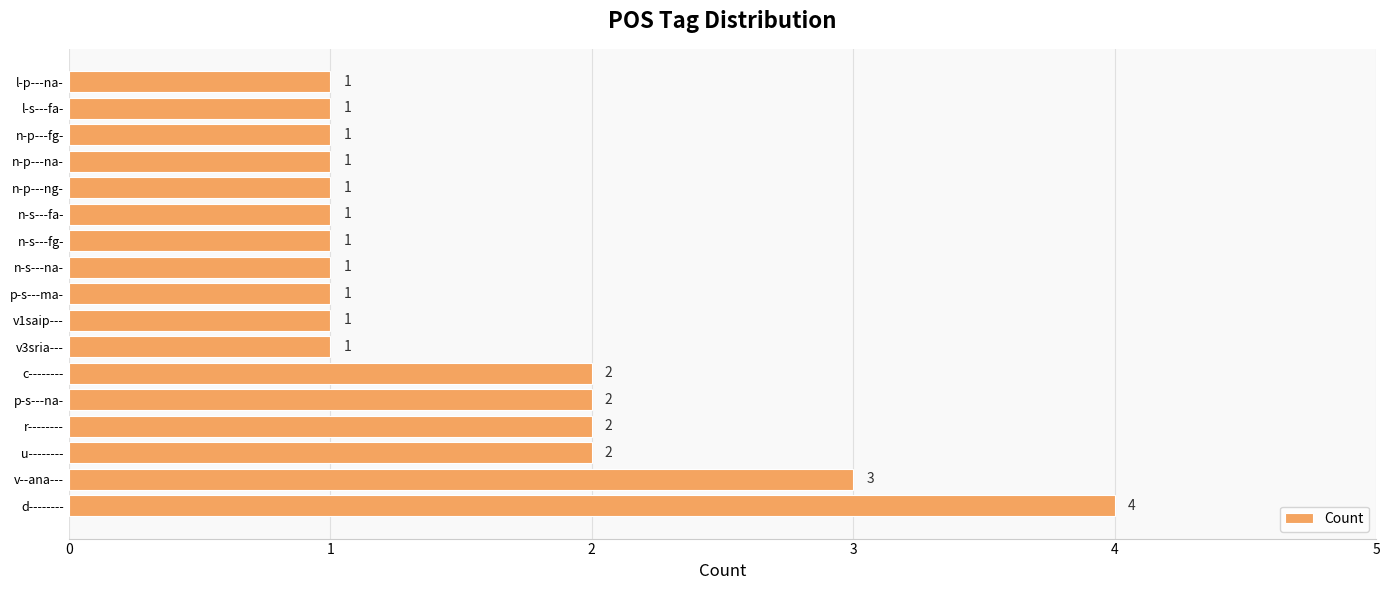

How many bars are there in total?

17